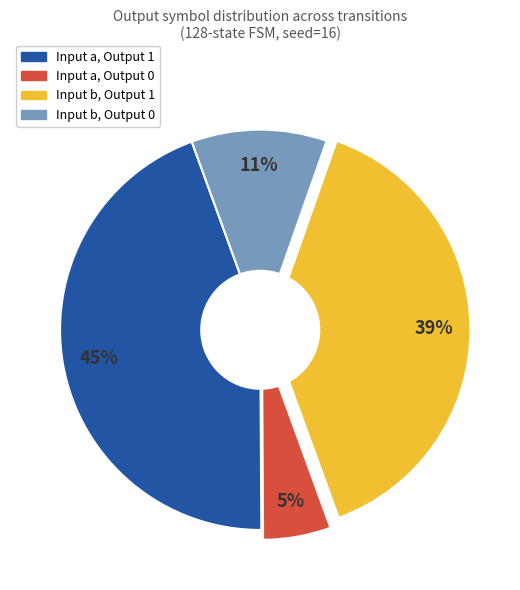

Count the number of slices in the pie.

4